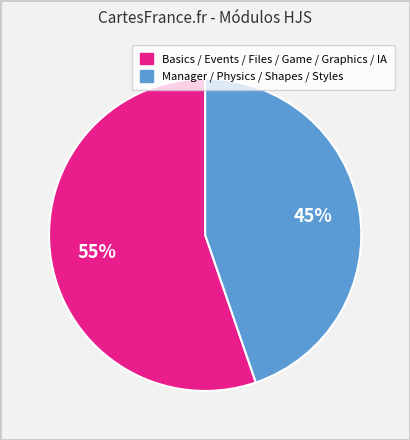

To the nearest percent, what is the average slice percentage?

50%